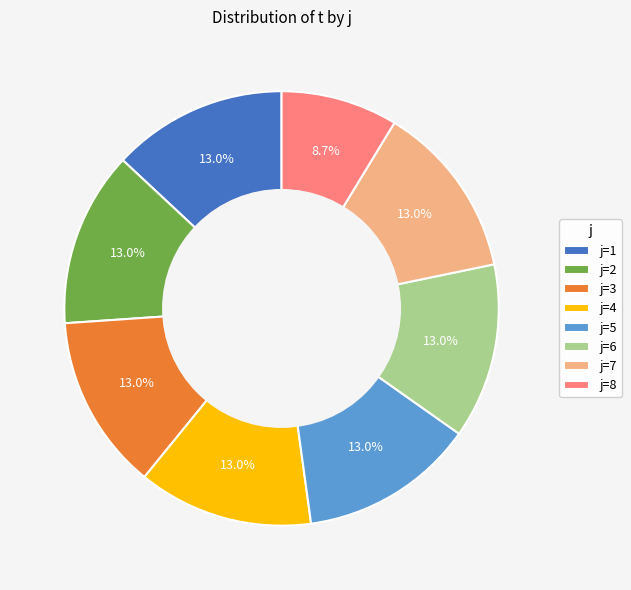

Which has a higher value, j=3 or j=8?

j=3